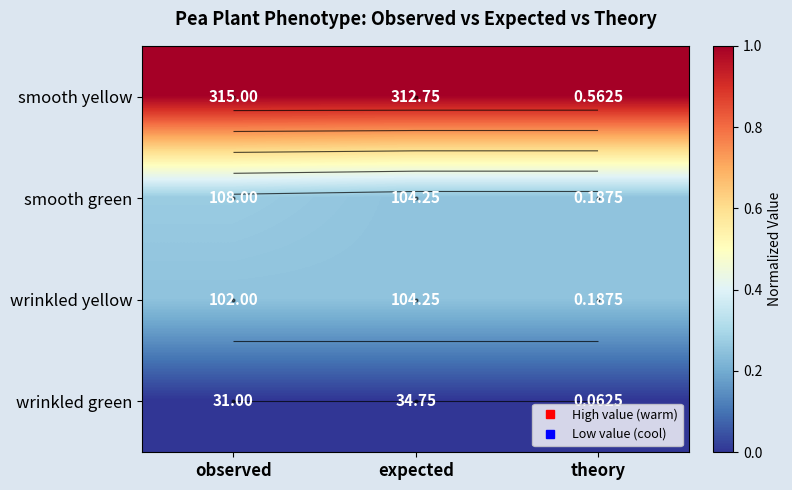

The value of smooth green at expected is 0.4. True or false?

False